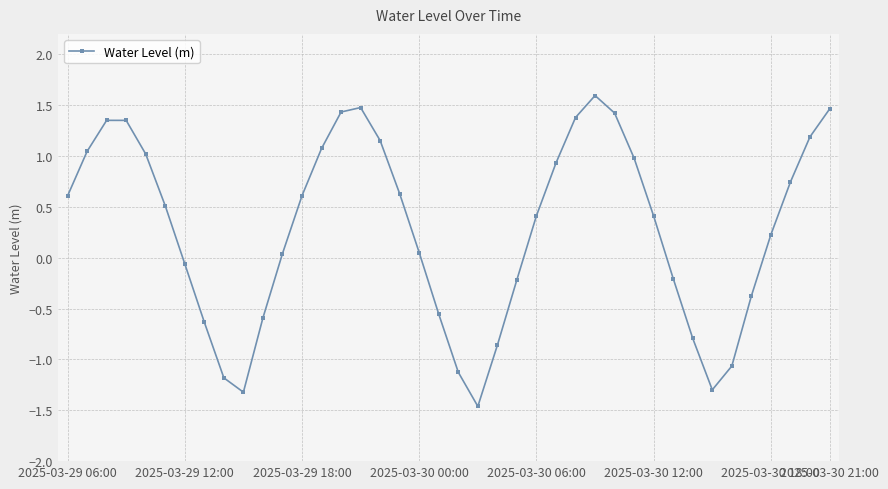

How many values are above zero?

25